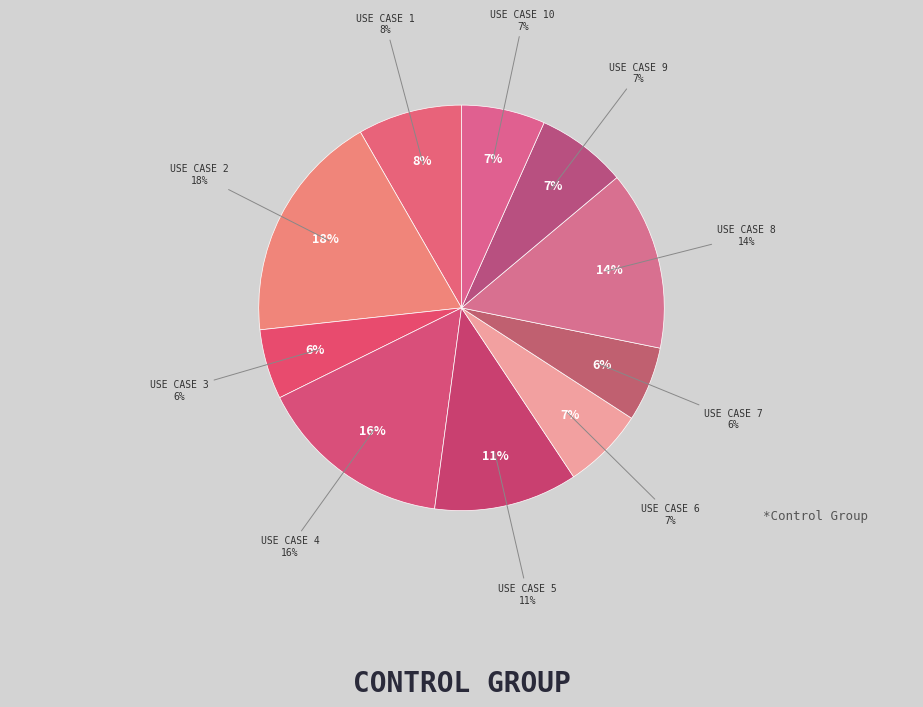

Is it true that 1 is 13% of the pie?

False